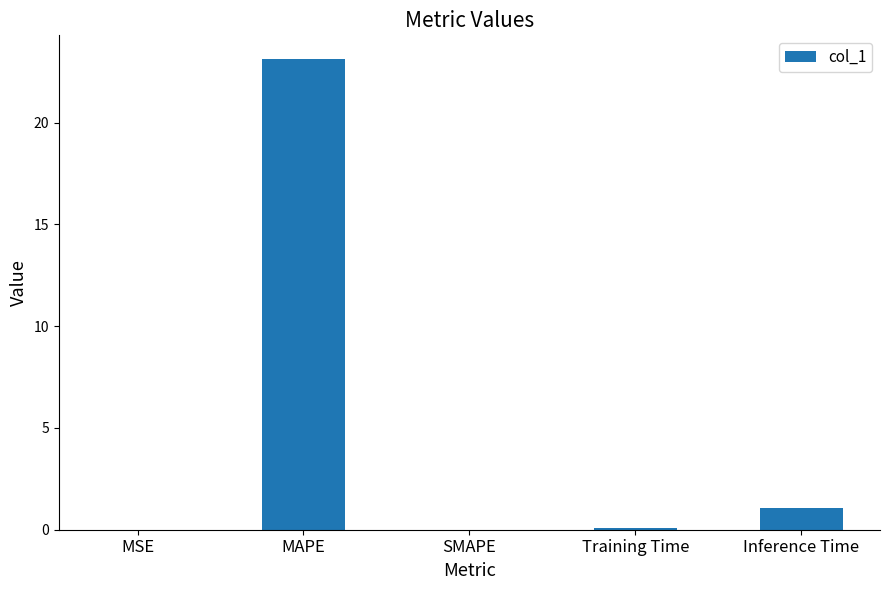

What is the maximum value shown in the chart?

23.1